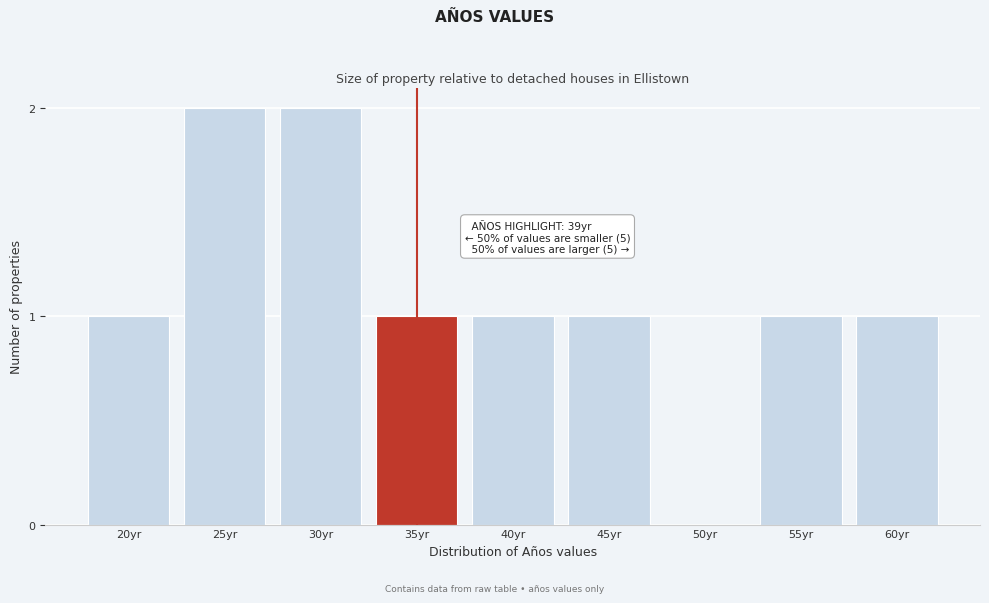

Reading left to right, extract all data points from this chart.

20yr=1	25yr=2	30yr=2	35yr=1	40yr=1	45yr=1	50yr=0	55yr=1	60yr=1